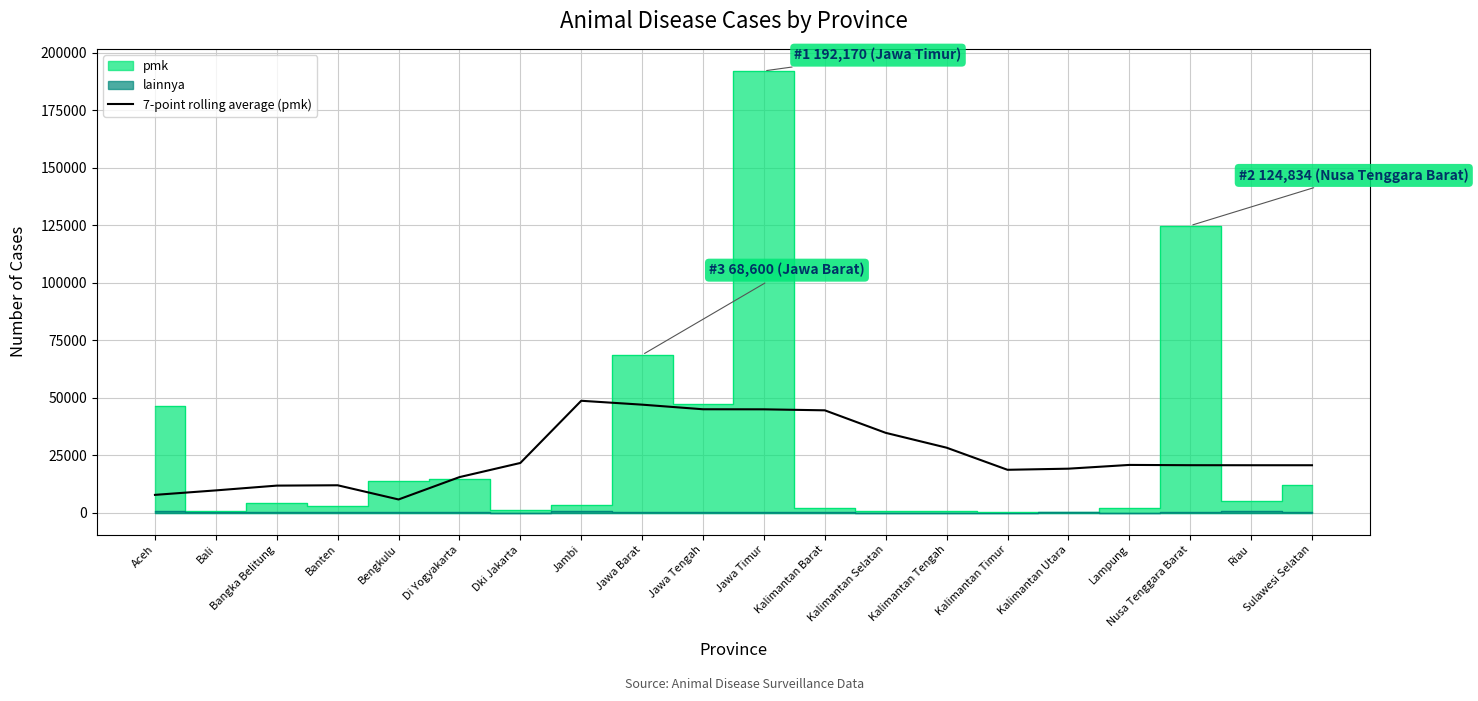

Reading left to right, what are all the values shown in this chart?

Aceh=7676.3	Bali=9629.0	Bangka Belitung=11705.9	Banten=11855.6	Bengkulu=5683.9	Di Yogyakarta=15404.4	Dki Jakarta=21562.7	Jambi=48628.0	Jawa Barat=46935.1	Jawa Tengah=44934.1	Jawa Timur=44902.6	Kalimantan Barat=44470.6	Kalimantan Selatan=34671.7	Kalimantan Tengah=28209.3	Kalimantan Timur=18589.9	Kalimantan Utara=19076.3	Lampung=20710.4	Nusa Tenggara Barat=20592.3	Riau=20574.7	Sulawesi Selatan=20573.6